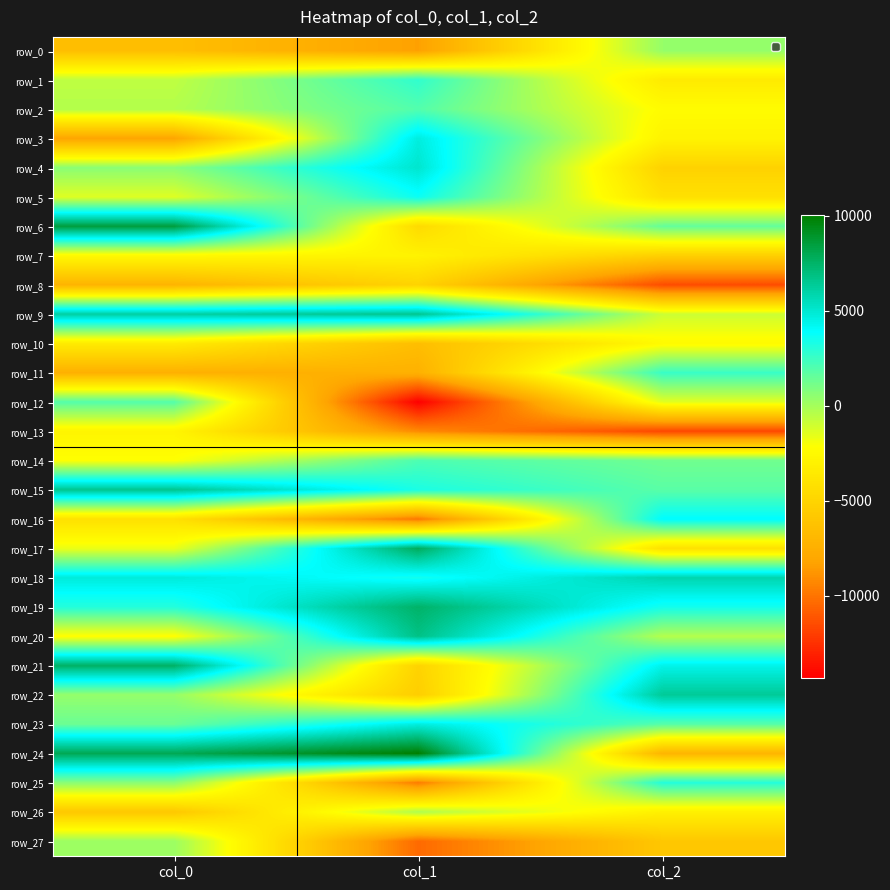

At which label does row_14 reach its minimum?

col_0